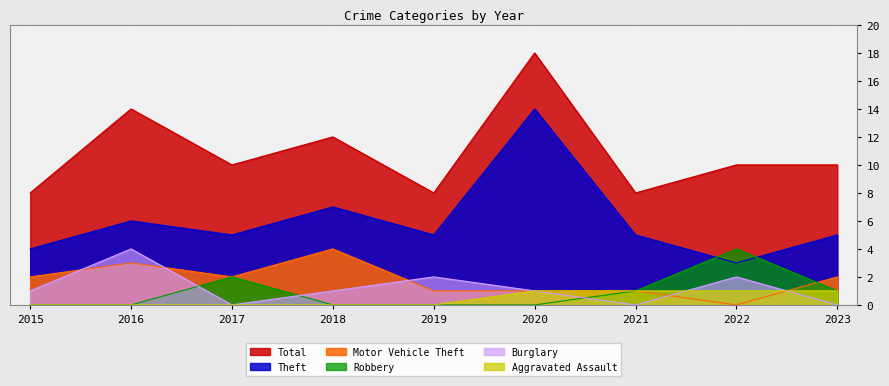

The value of Aggravated Assault at 2021 is 1. True or false?

True